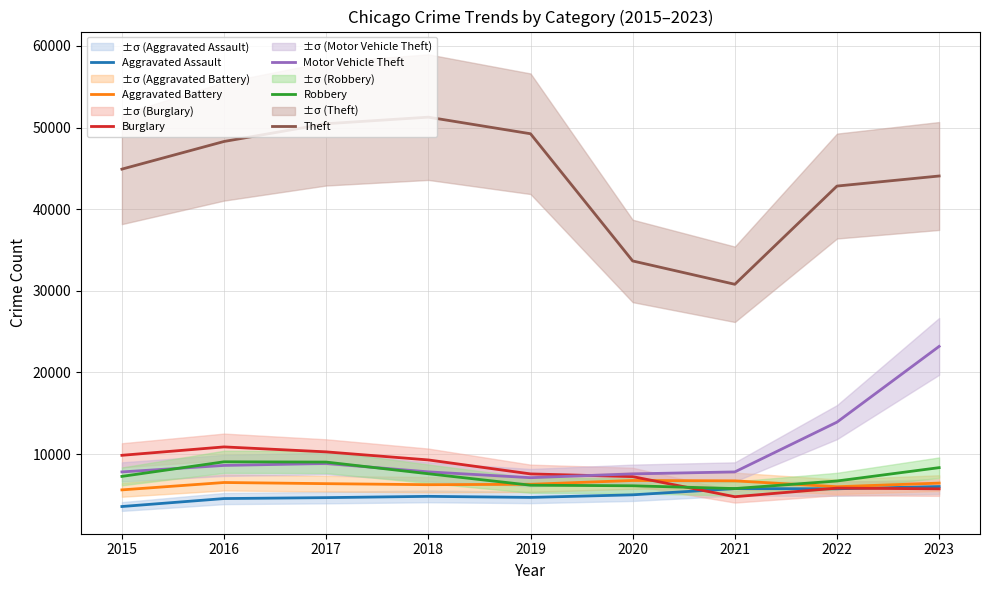

In Theft, how many points are higher than both neighbors (excluding endpoints)?

1